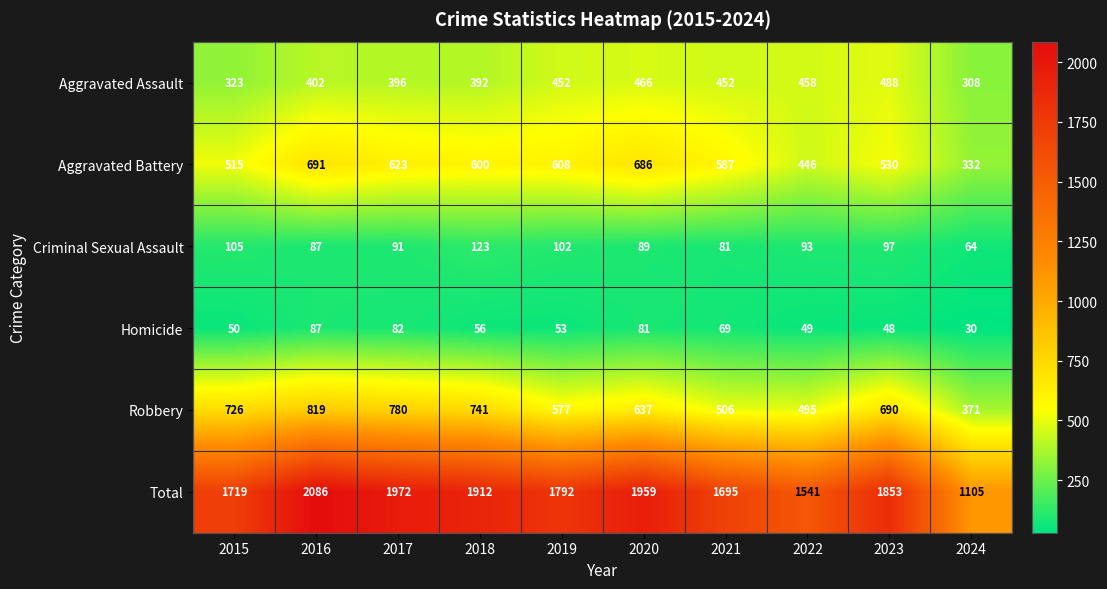

The Homicide series shows 91 at 2019. True or false?

False